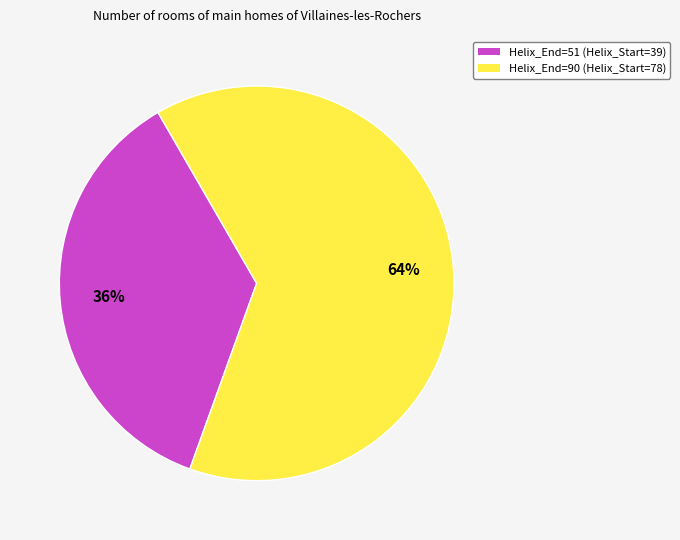

What percentage is the Helix_End=90 (Helix_Start=78) slice, to the nearest percent?

64%